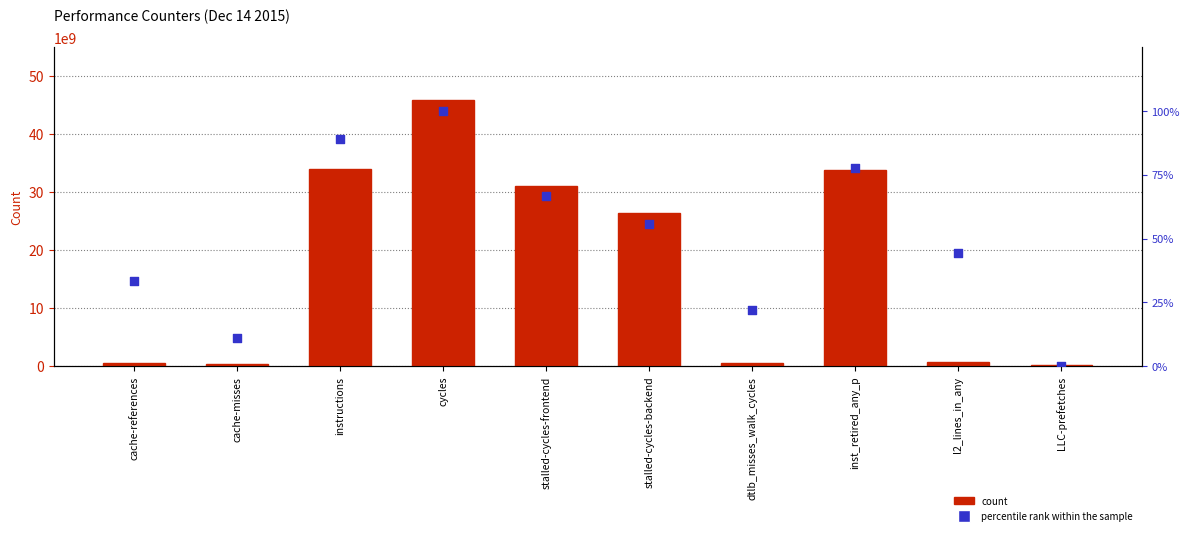

At which category is the sum across all series the highest?

cycles